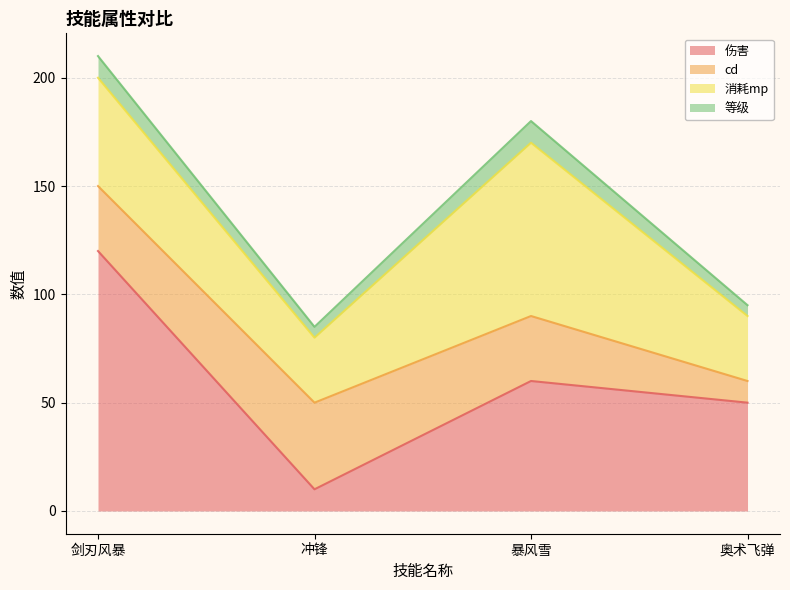

What is the spread (max minus min) of values at 剑刃风暴?

110